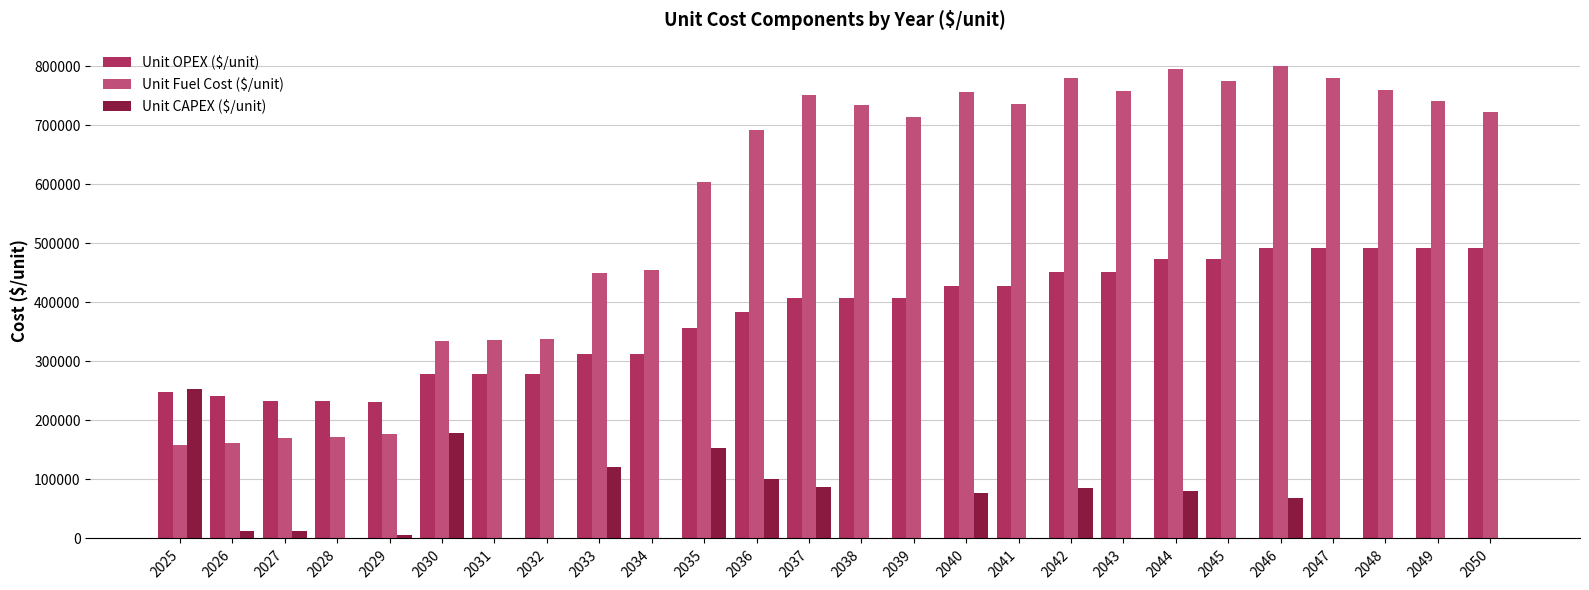

Which series has the largest total across all categories?

Unit Fuel Cost ($/unit)